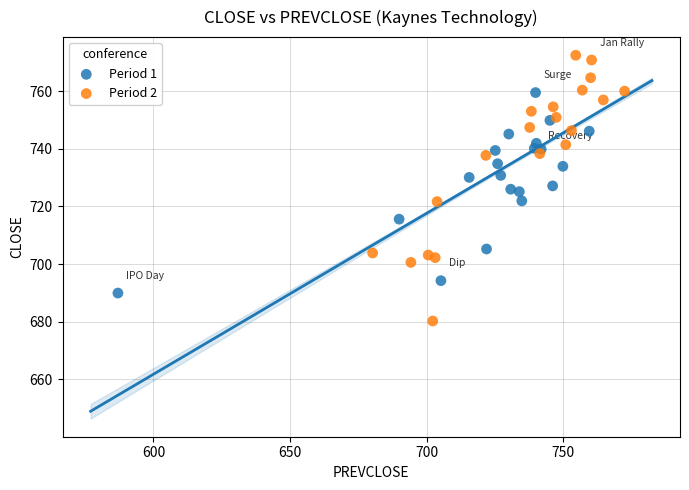

Which series has the widest spread of Y values?

Period 2